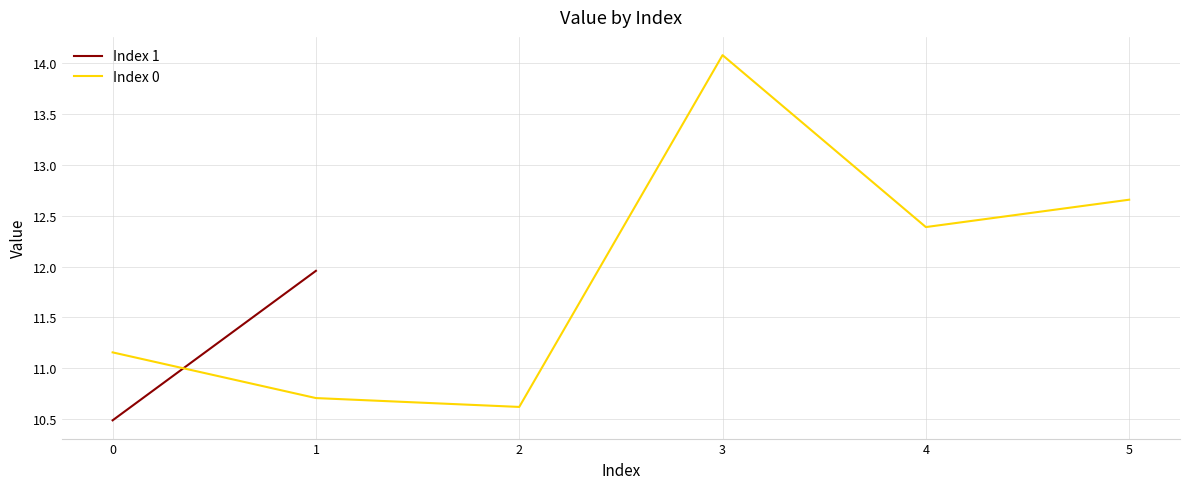

Does the chart have visible grid lines?

Yes